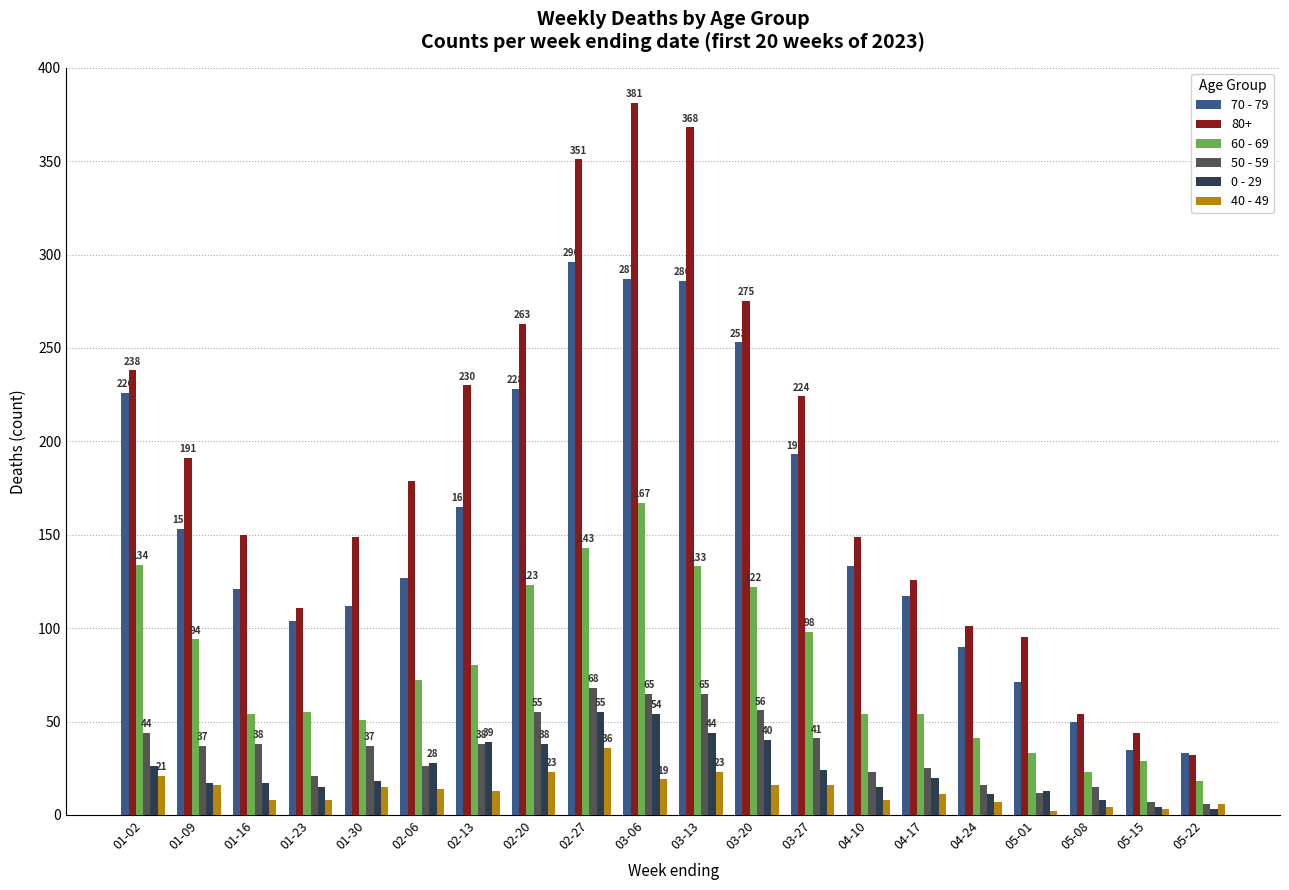

The value of 80+ at 04-24 is 101. True or false?

True